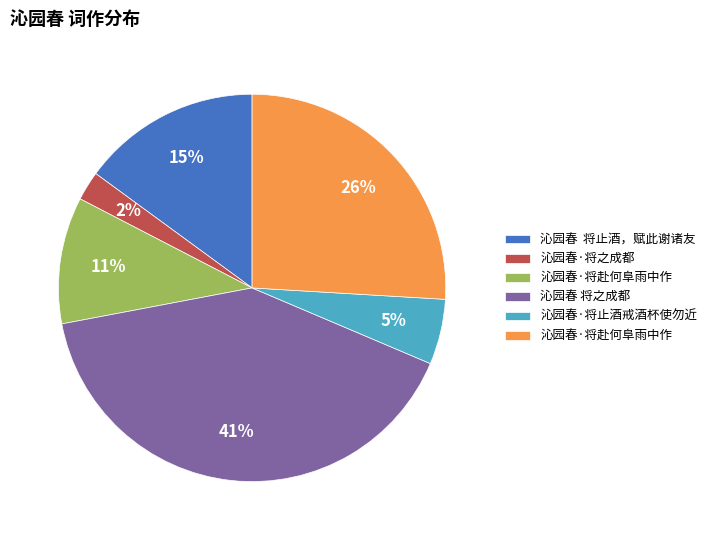

Is there a majority slice in this chart?

No